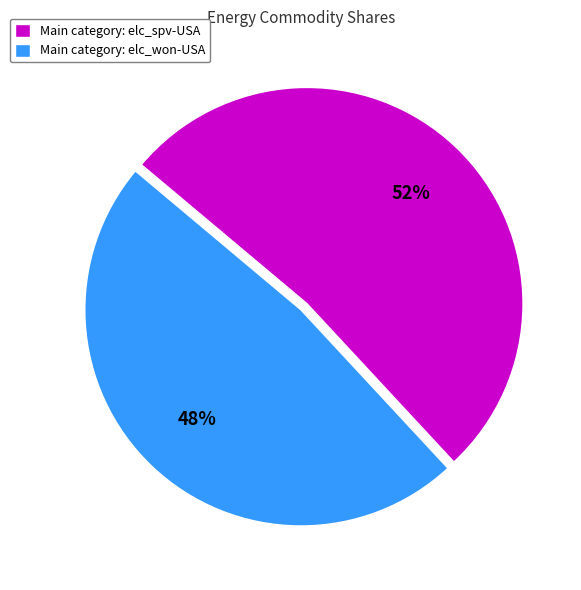

Combined, do Main category: elc_spv-USA and Main category: elc_won-USA account for over 50%?

Yes